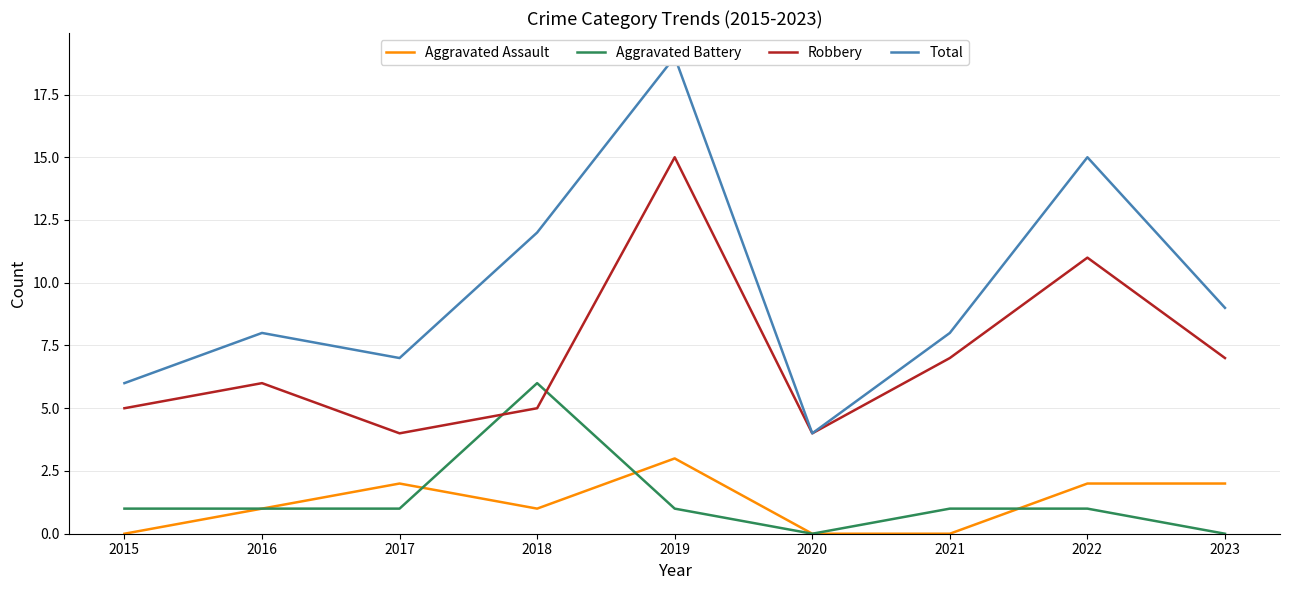

How many interior local valleys does the Aggravated Battery series have?

1